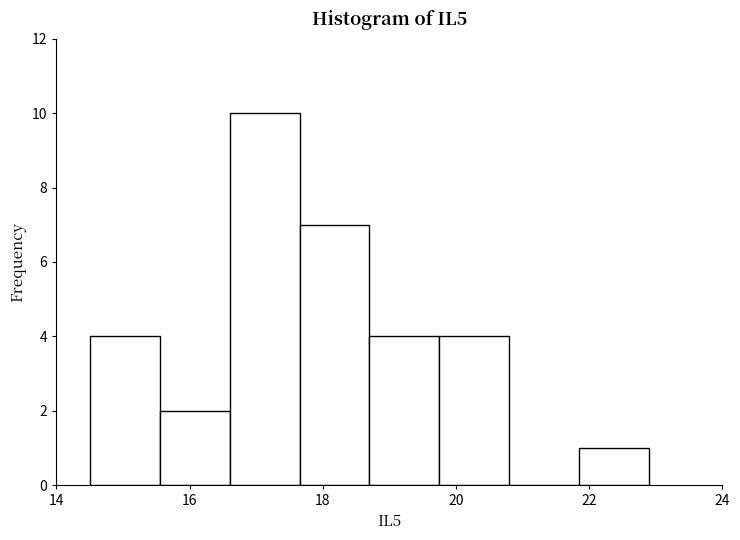

Over which range of the x-axis is the bar tallest?

16.60 to 17.65